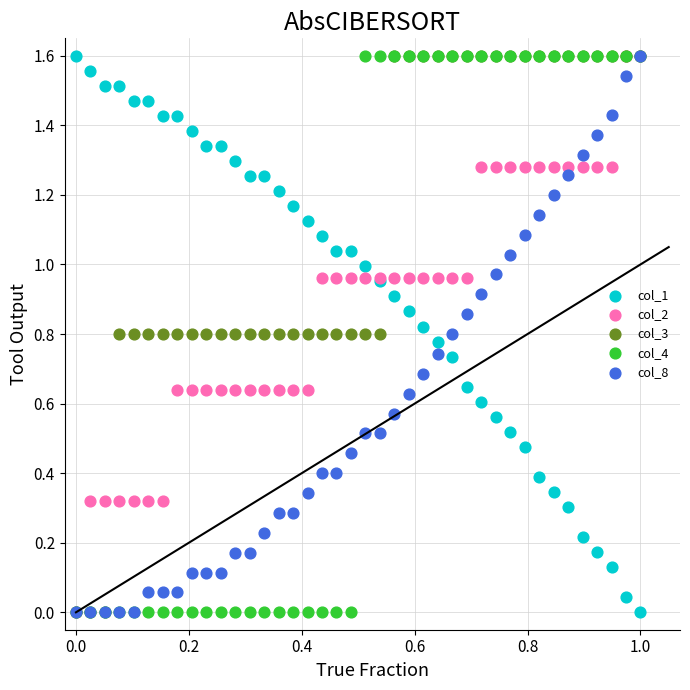

What are all the series names shown in the legend?

col_1, col_2, col_3, col_4, col_8